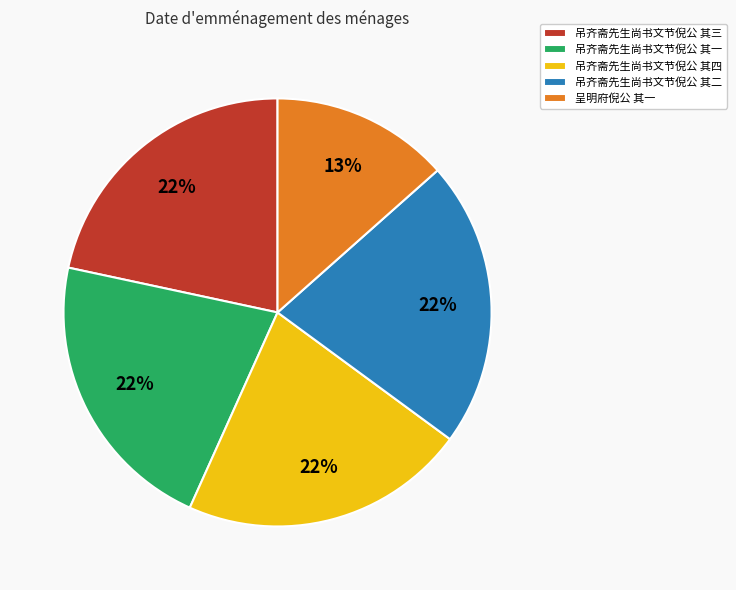

How many slices are in this pie chart?

5